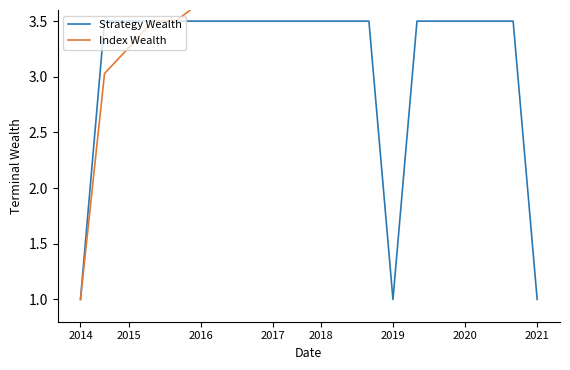

How many lines are shown in the chart?

2